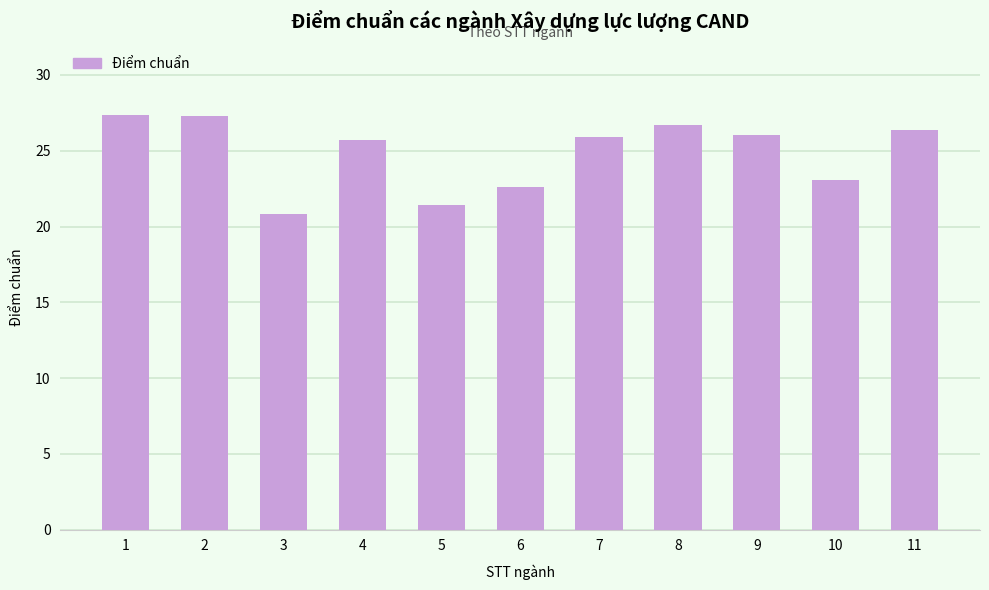

What is the change in value from 1 to 8?

-0.7